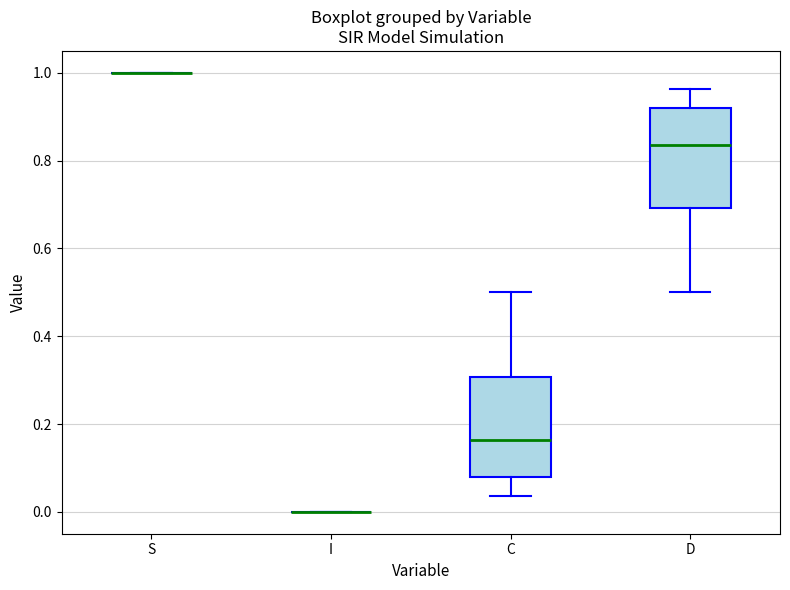

Reading left to right, read every box against the y-axis: the position of its median line, the range the box covers, and the ends of its whiskers. The values are not printed on the chart, so give them approximately, as read against the axis.

S: box collapsed to a line at 1.00, whiskers 1.00 to 1.00
I: box collapsed to a line at 0.00, whiskers 0.00 to 0.00
C: median 0.16, box 0.08 to 0.30, whiskers 0.04 to 0.50
D: median 0.84, box 0.70 to 0.92, whiskers 0.50 to 0.96